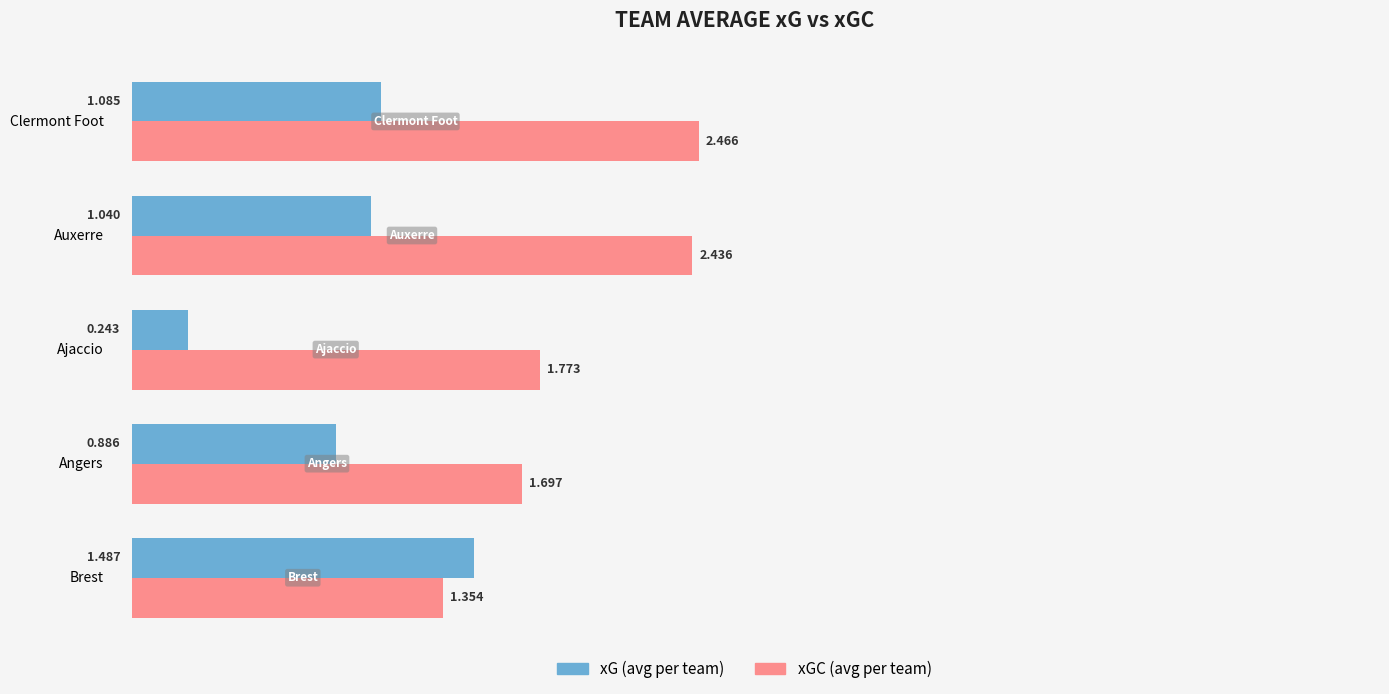

List the series in order of their overall mean, highest first.

xGC (avg per team), xG (avg per team)